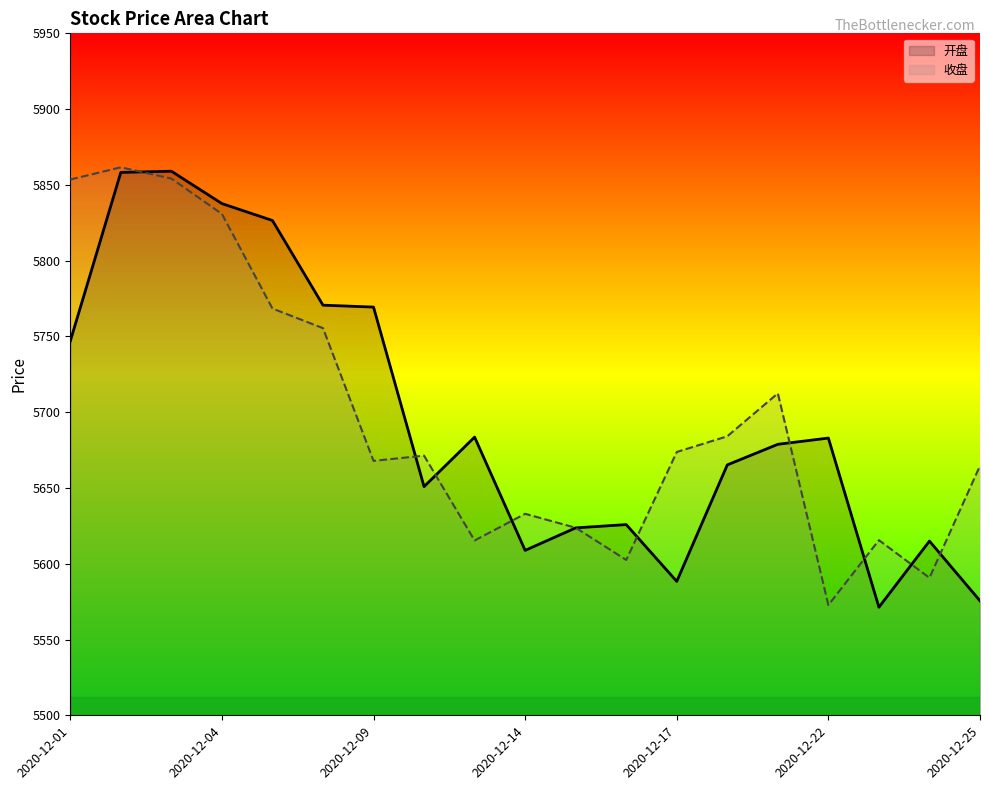

How many intersections are there between 收盘 and 开盘?

10